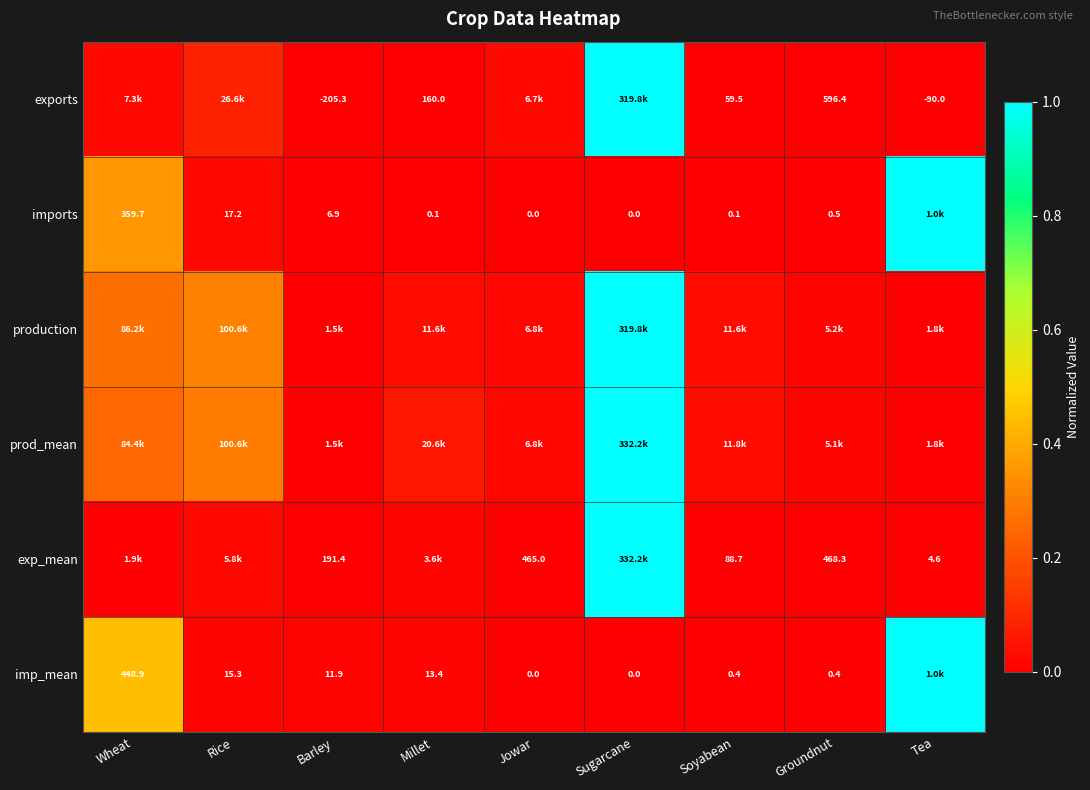

List the series in order of their peak value, highest first.

exports, imports, production, prod_mean, exp_mean, imp_mean